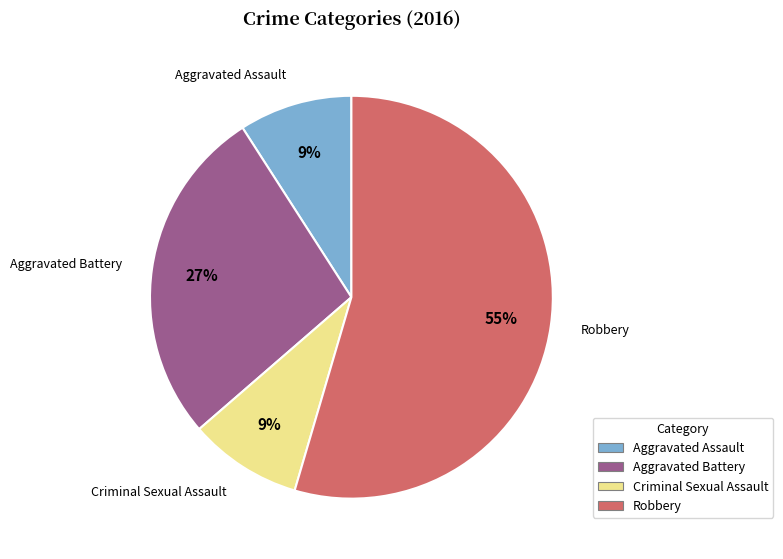

How many segments does this pie chart have?

4